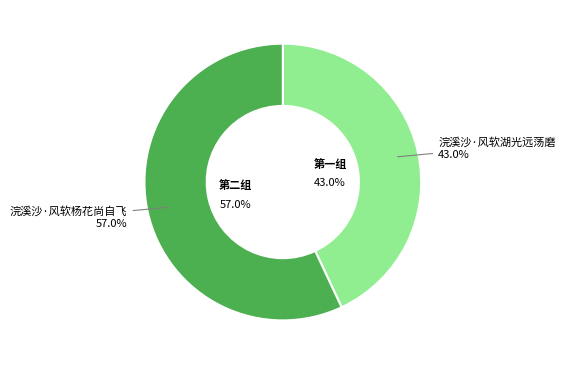

To the nearest percent, what is the difference between the largest and smallest slice percentages?

14%